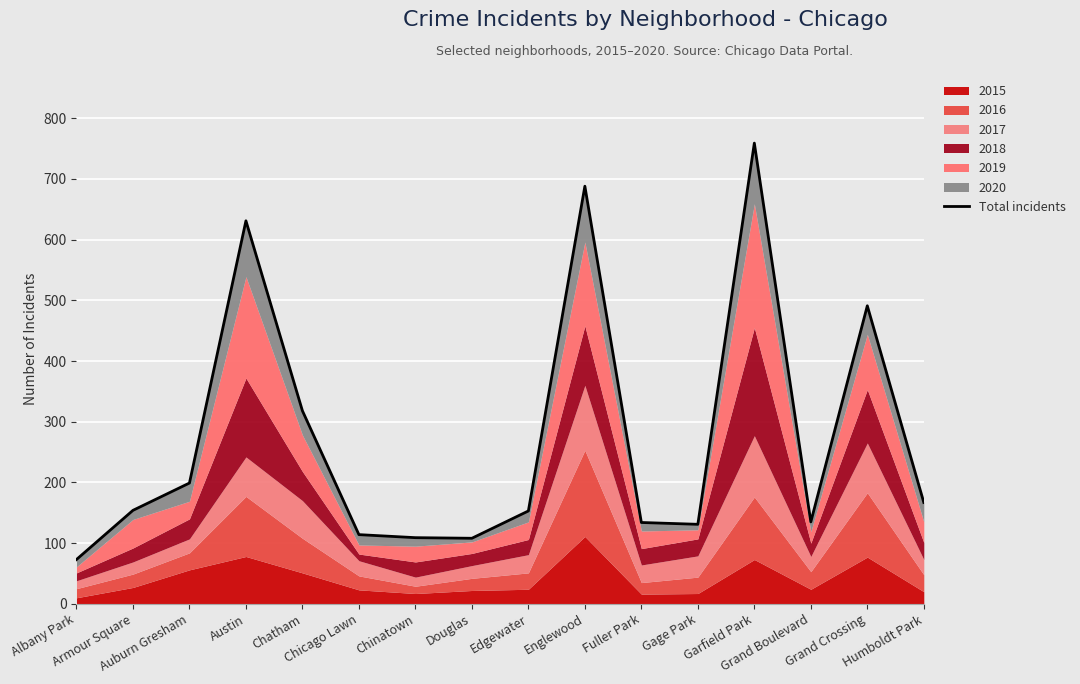

Count the number of categories in the chart.

16